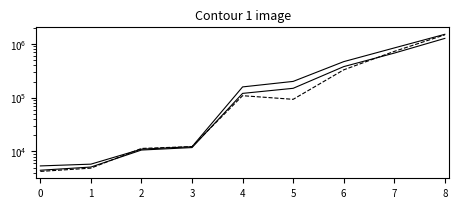

Reading left to right, extract all data points from this chart.

RMSE: 0=5353.5	1=5775.3	2=10978.6	3=12201.9	4=158705.7	5=200977.1	6=469352.7	7=844902.1	8=1516095.6
MAE: 0=4447.6	1=5099.8	2=10580.7	3=11761.6	4=120203.0	5=149446.9	6=379059.7	7=677041.6	8=1271617.6
MedAE: 0=4227.6	1=4868.1	2=11326.7	3=12267.5	4=108840.1	5=93186.3	6=330103.4	7=728550.9	8=1482262.8